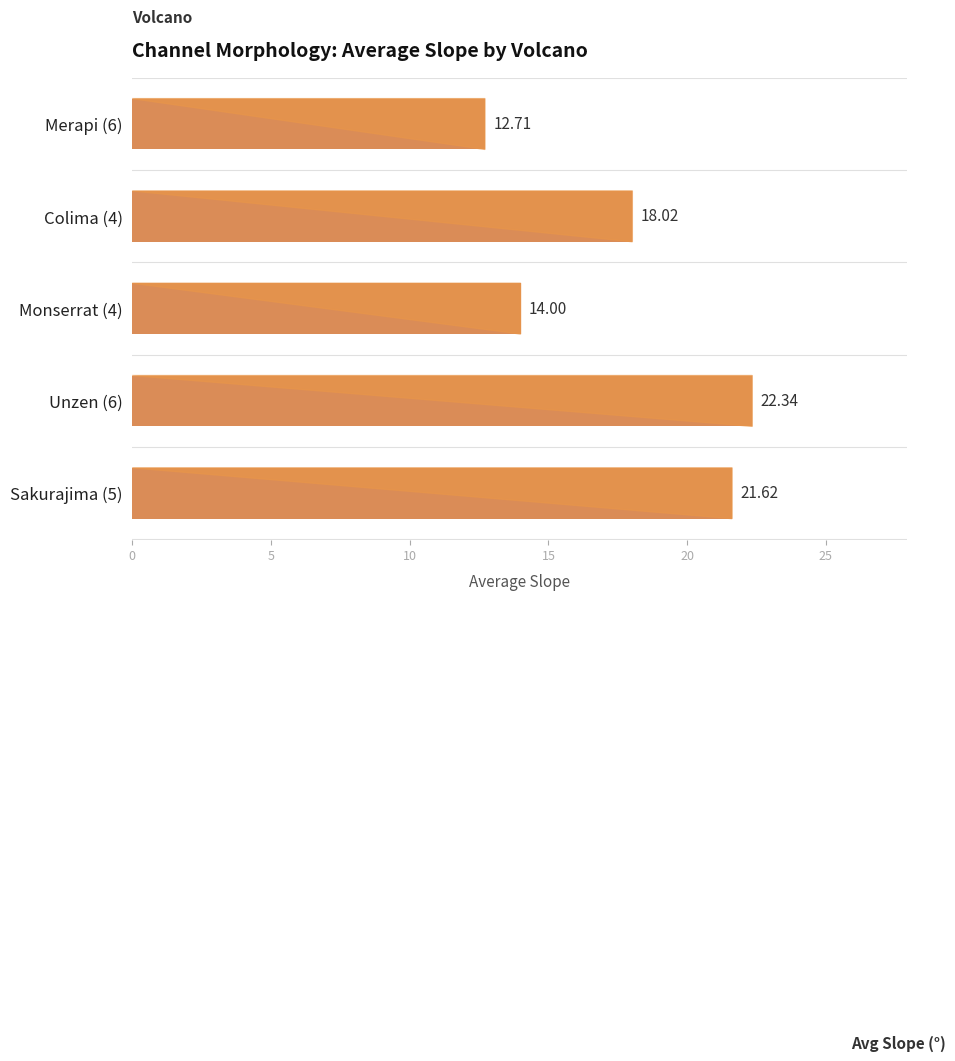

At which category does the chart reach its peak across all series?

Unzen (6)